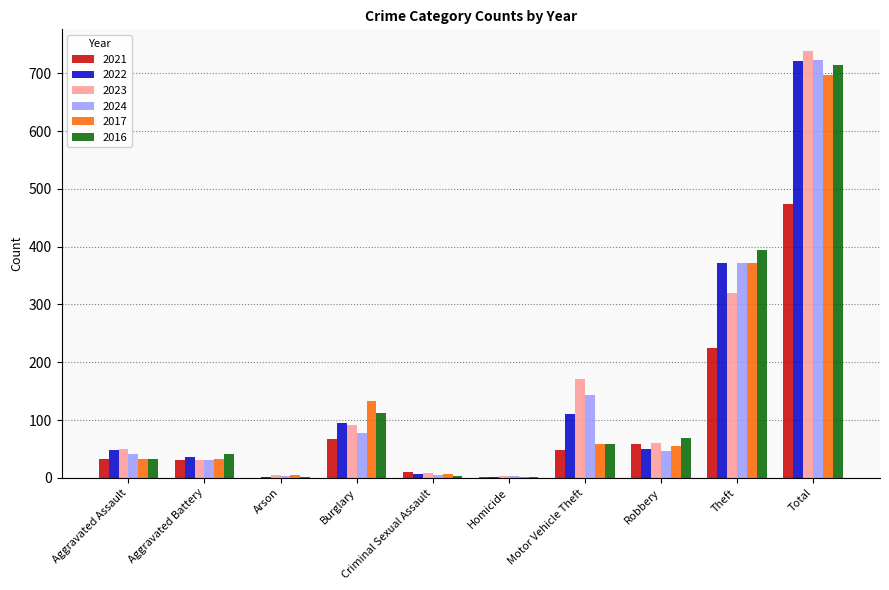

What are all the series names shown in the legend?

2021, 2022, 2023, 2024, 2017, 2016